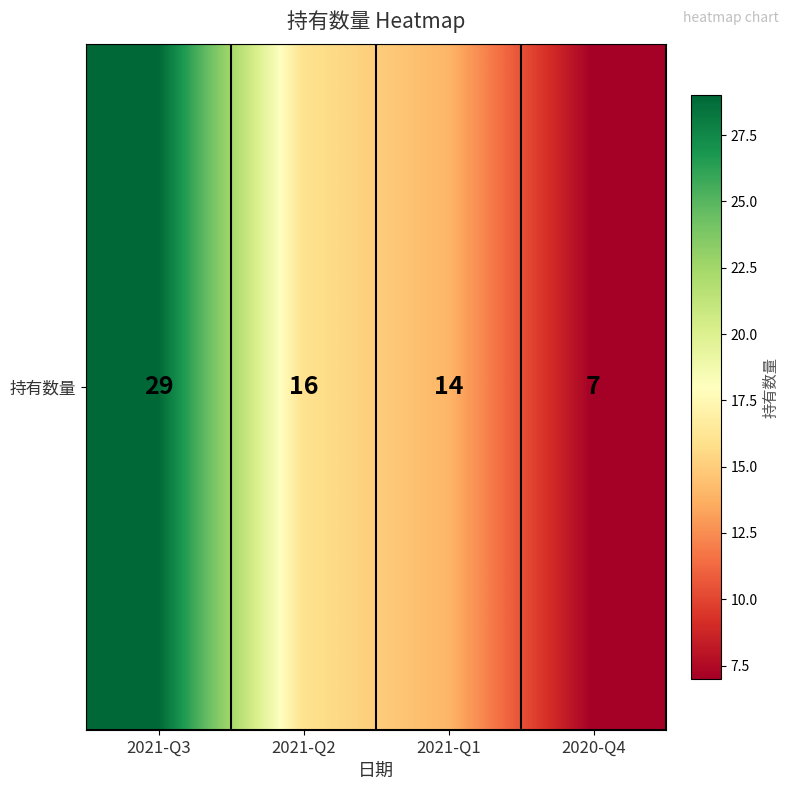

Which has a higher value, 2021-Q2 or 2021-Q1?

2021-Q2